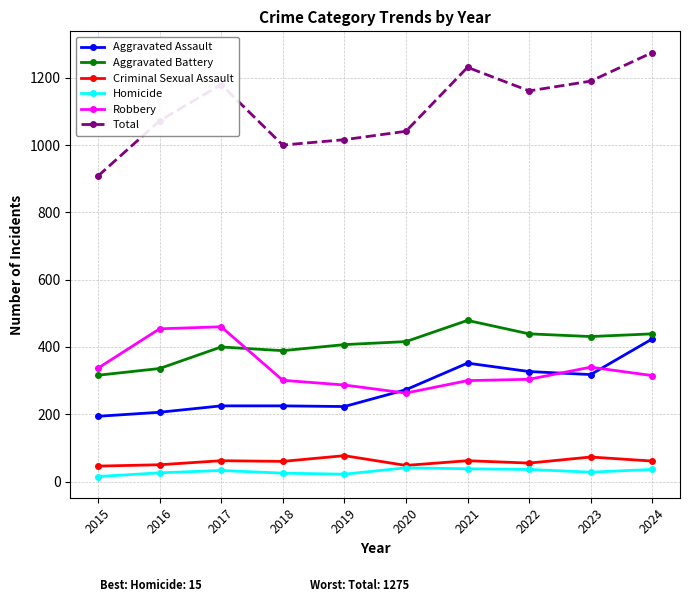

Read the Robbery value at 2024.

315